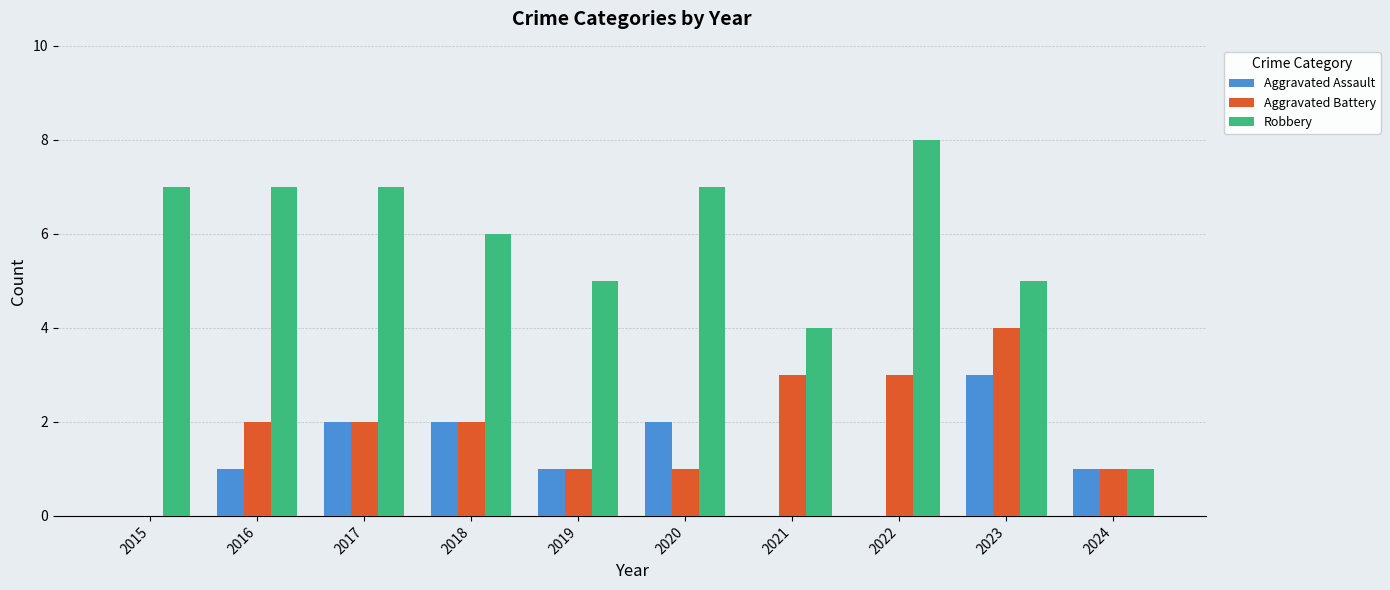

What is the sum of all Robbery values?

57